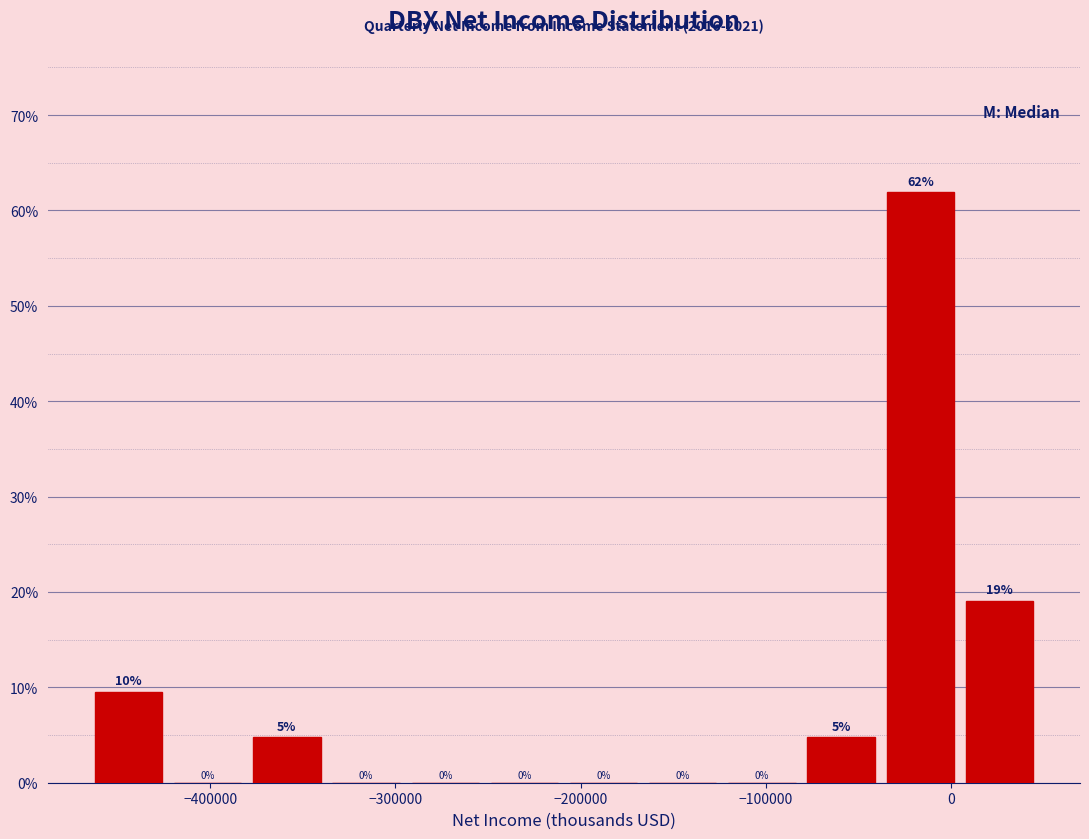

Over which range of the x-axis is the bar tallest?

-40000 to 0